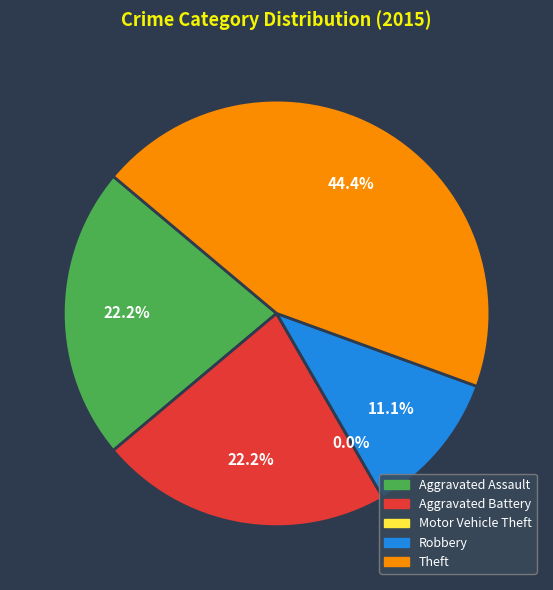

How many slices are in this pie chart?

5